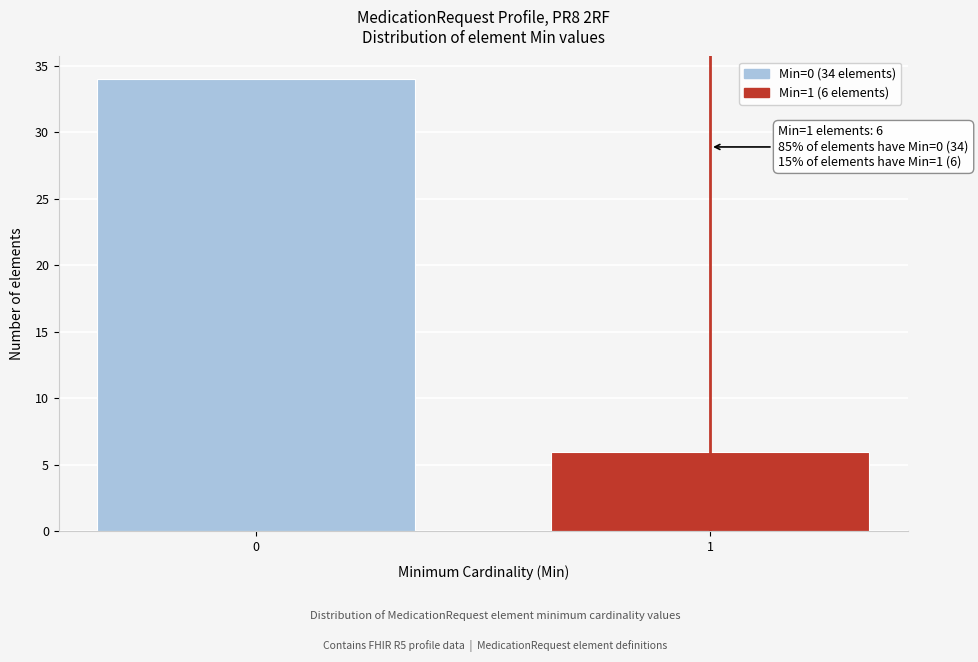

Reading left to right, transcribe all the data shown in this chart.

34	6